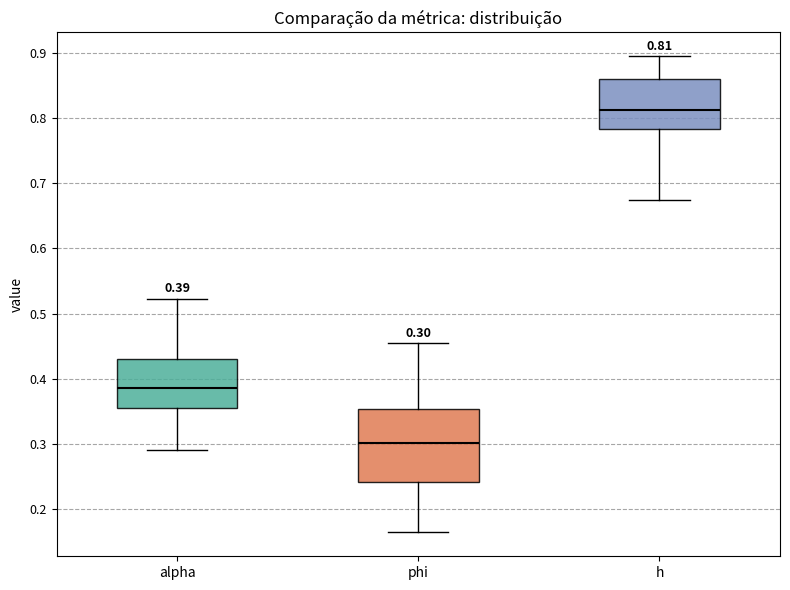

Which box is the tallest, from its lower edge to its upper edge?

phi